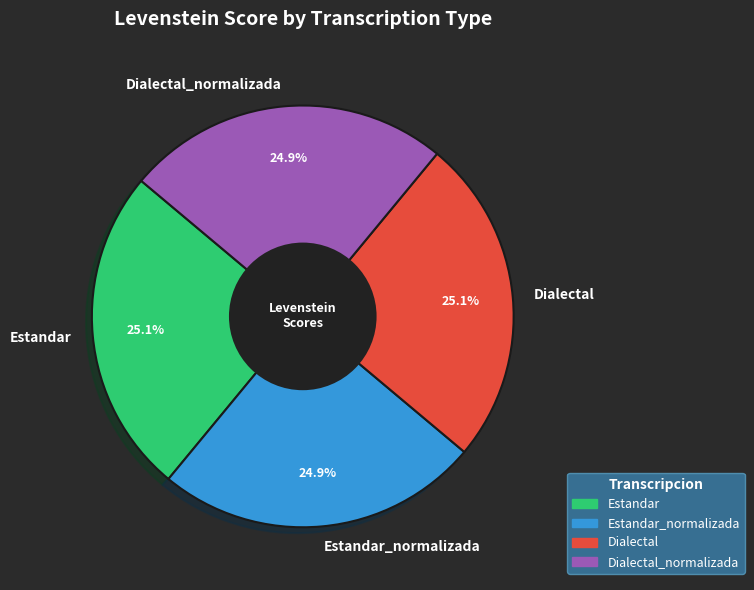

How many slices are in this pie chart?

4